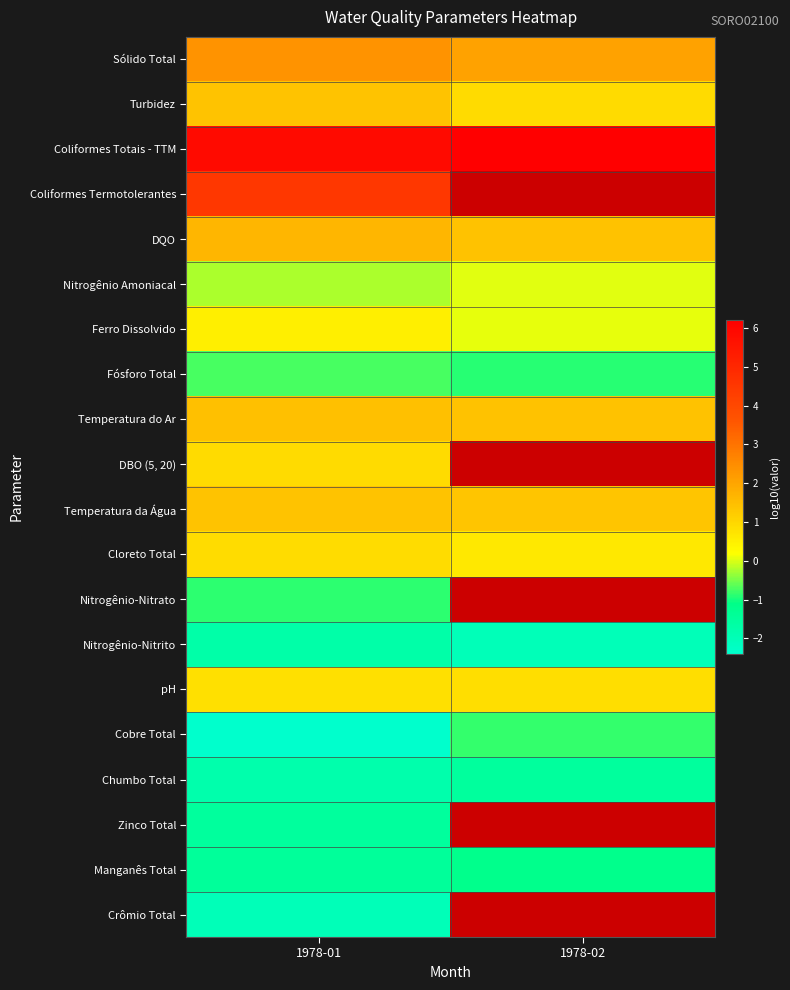

List the labels in order of Chumbo Total value, largest first.

1978-02, 1978-01